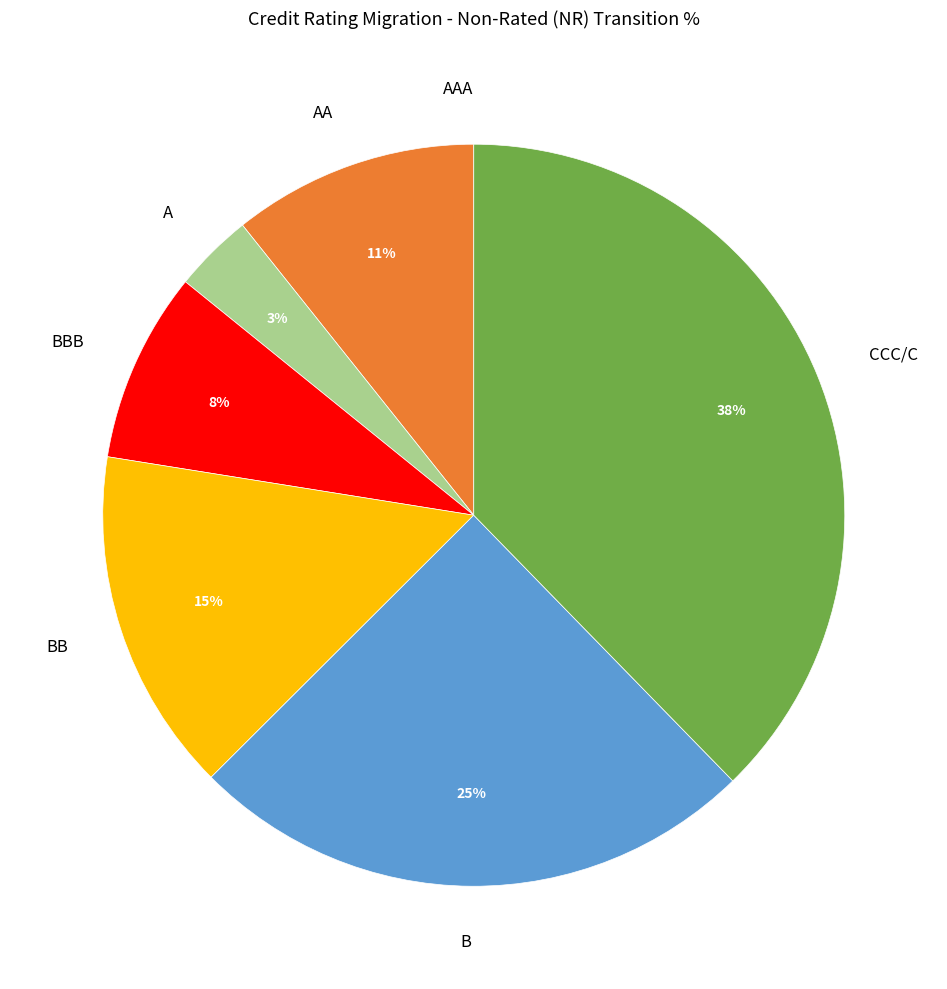

Is the sum of BBB and A greater than half?

No